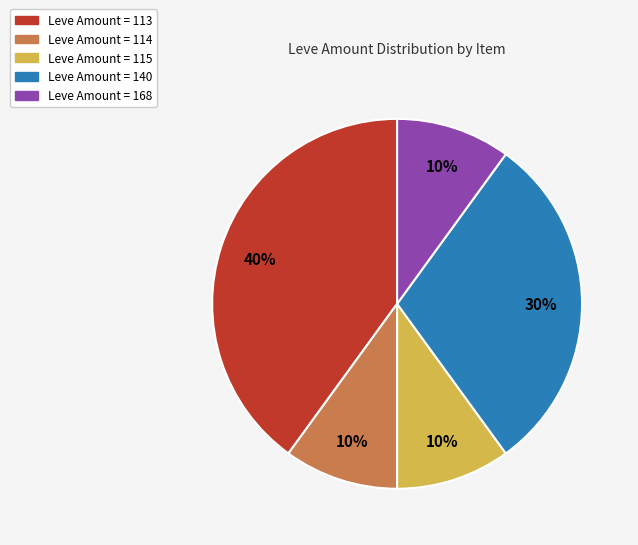

To the nearest percent, what is the average slice percentage?

20%